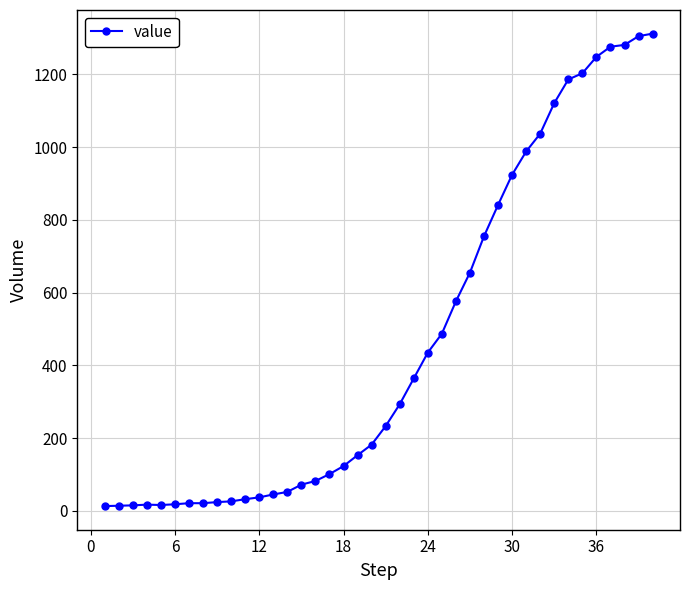

What is the average value?

465